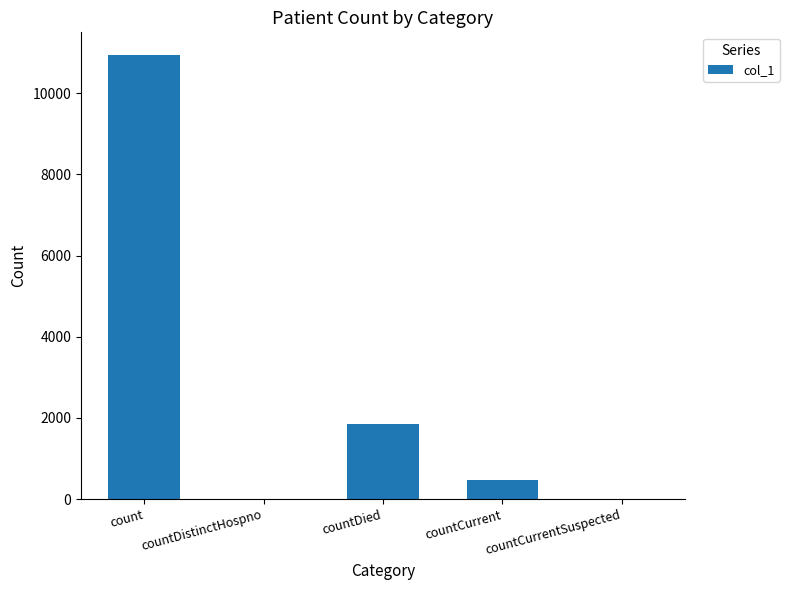

What is the sum of all values?

13278